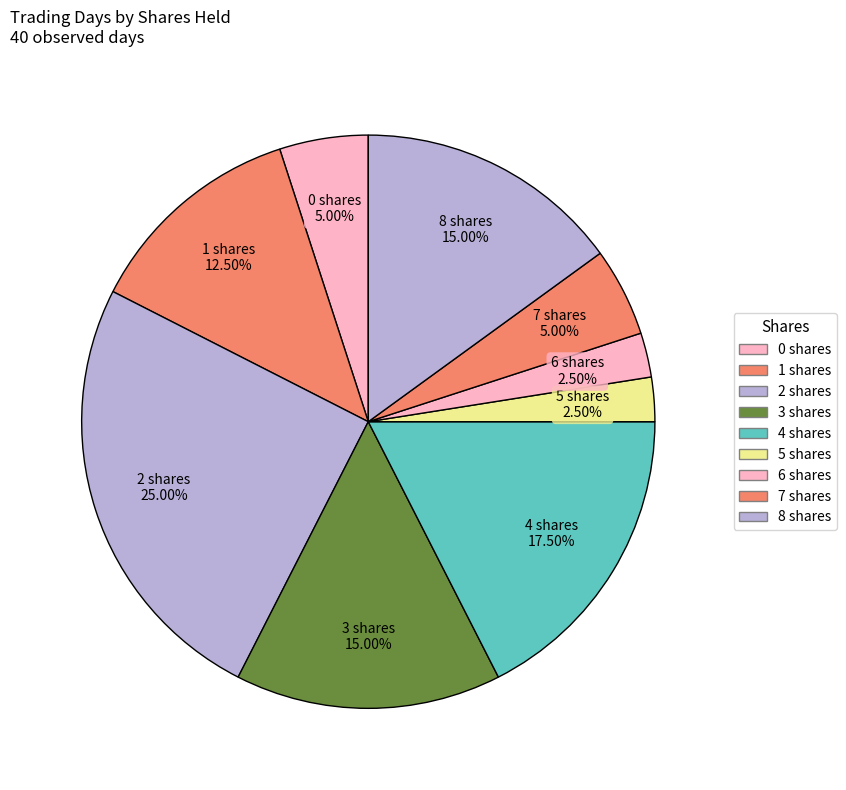

What is the ratio of the value at 3 shares to the value at 0 shares?

3.0